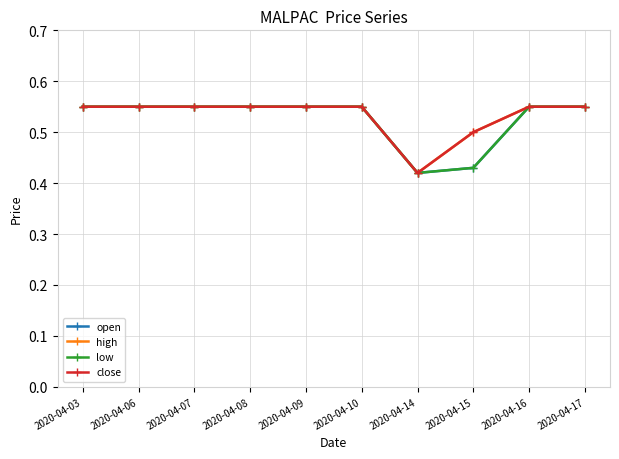

Is it true that low equals 0.8 at 2020-04-17?

False